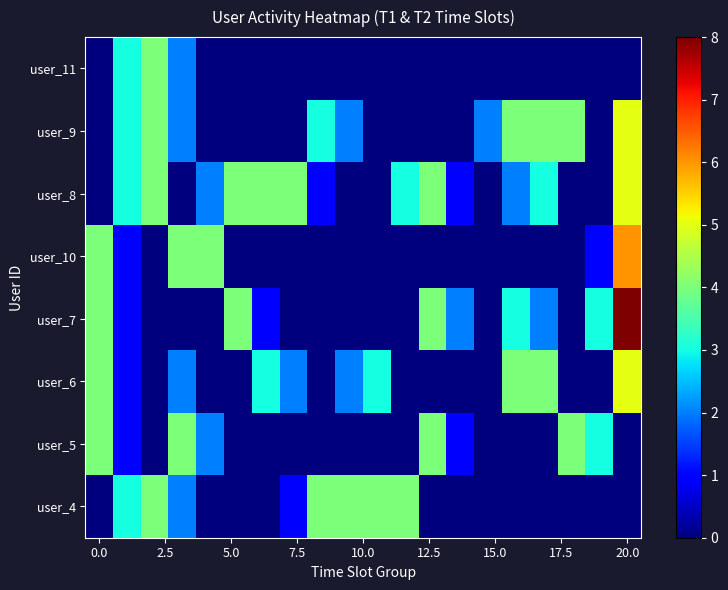

At how many categories does at least one series exceed 2?

18